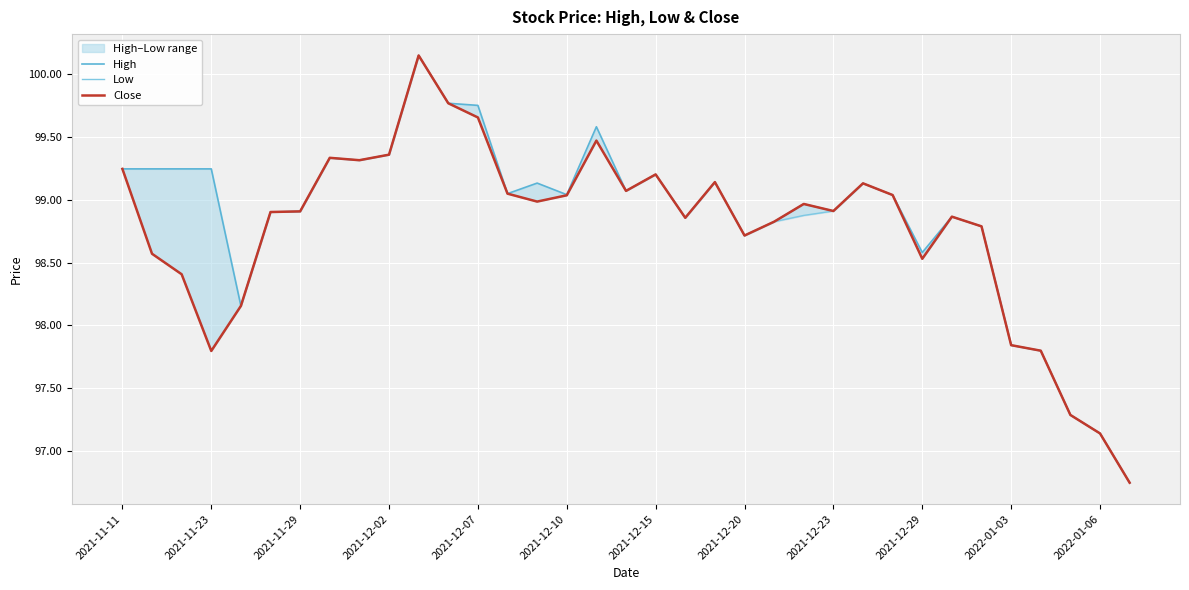

True or false: Close and High intersect in this chart.

False